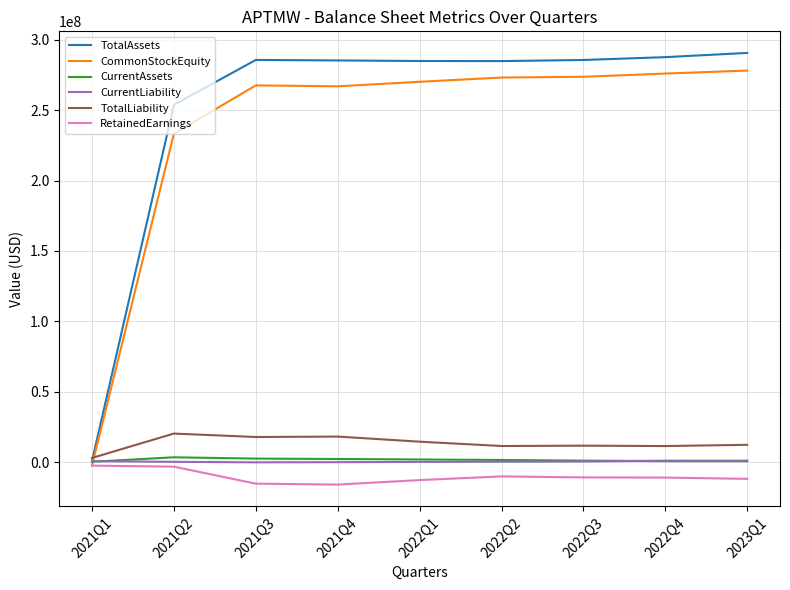

True or false: TotalAssets and CommonStockEquity intersect in this chart.

False